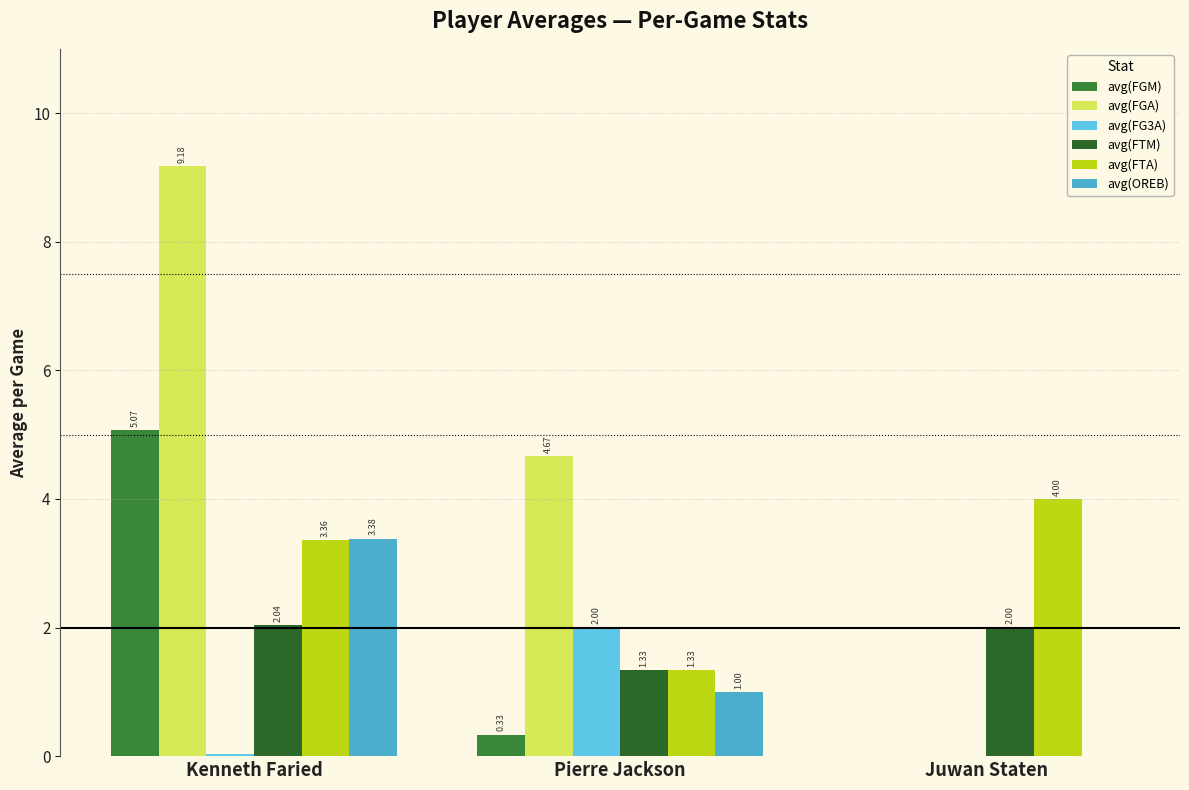

At which label is avg(FG3A) closest to 1?

Kenneth Faried